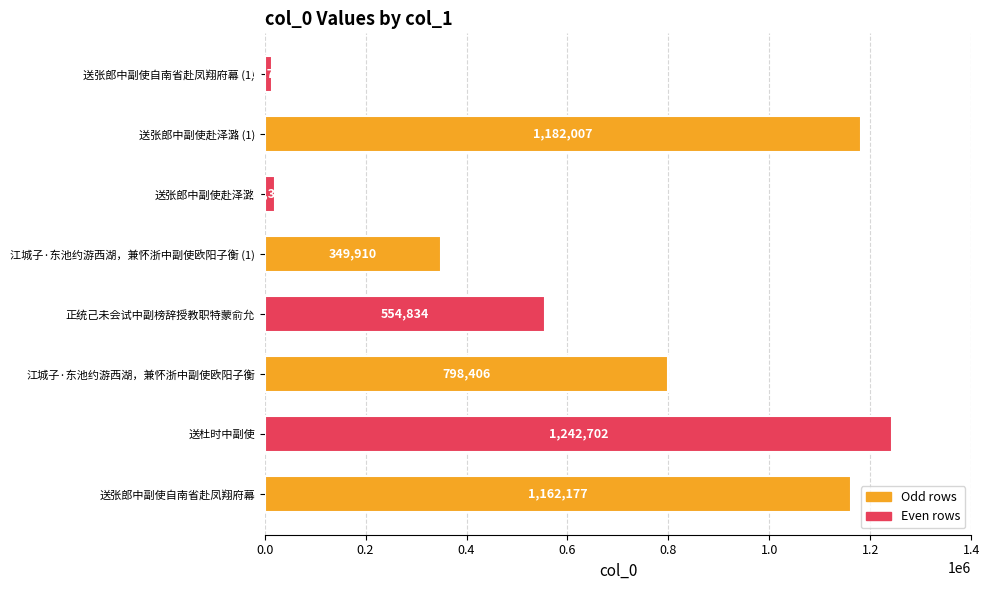

What is the change in value from 正统己未会试中副榜辞授教职特蒙俞允 to 送张郎中副使自南省赴凤翔府幕 (1)?

-541044